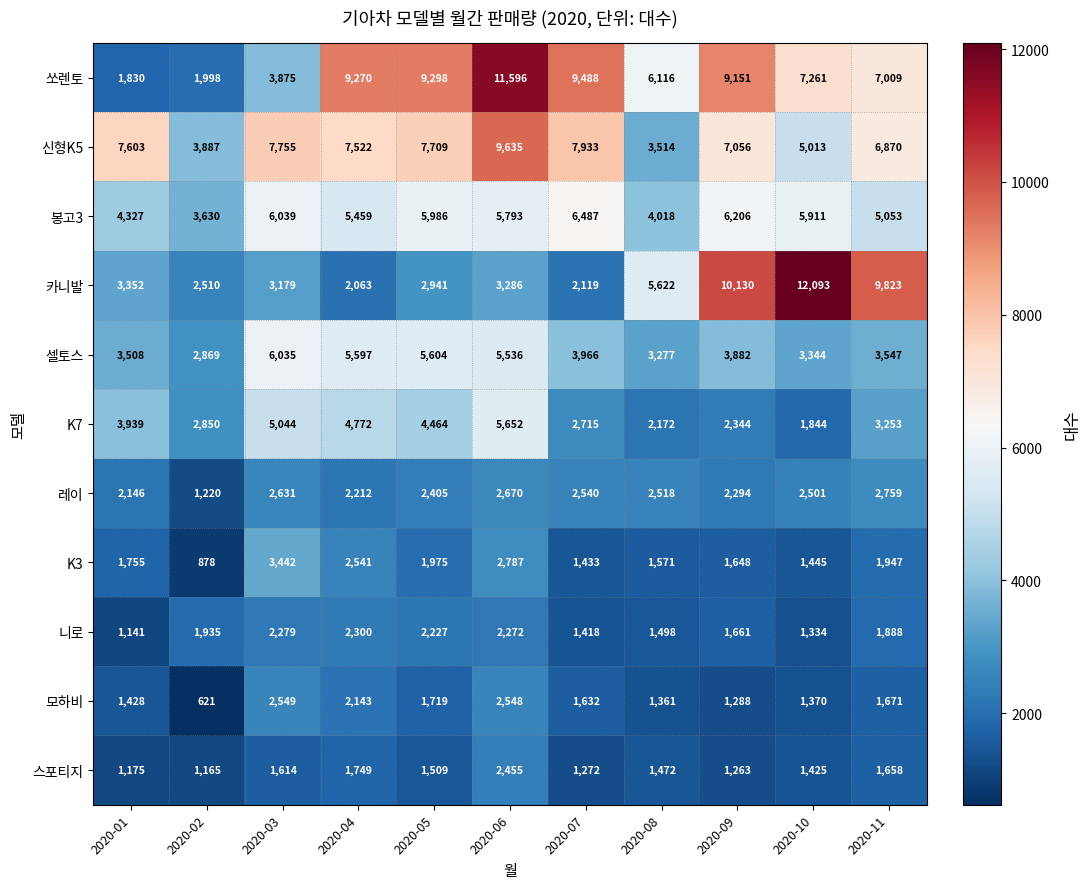

At which category is the sum across all series the highest?

2020-06